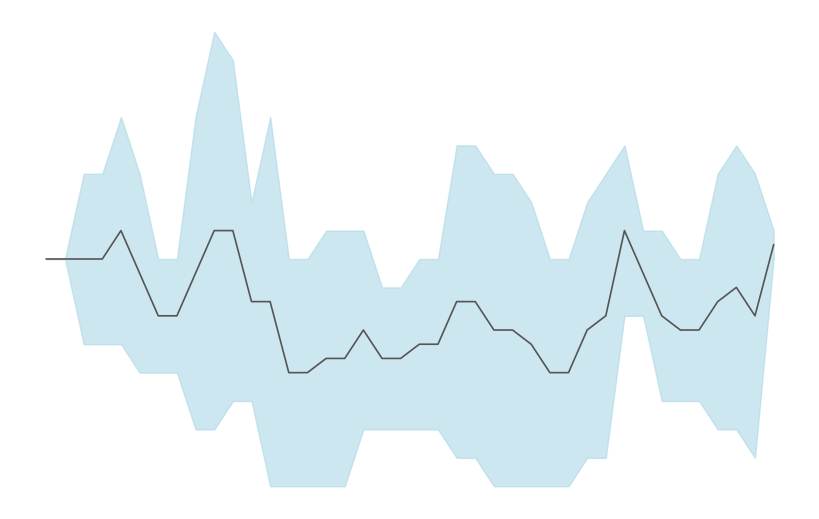

How many data points are less than -2?

17